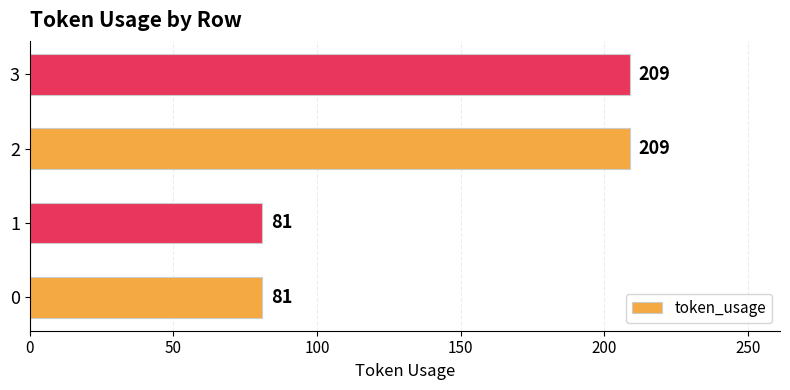

What is the change in value from 1 to 2?

+128